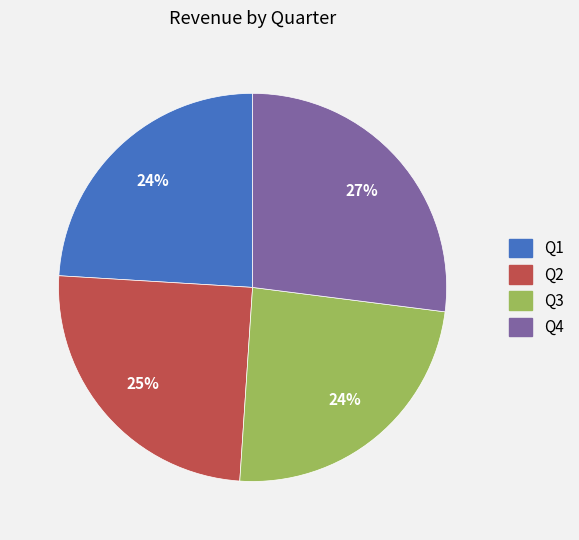

To the nearest percent, what is the combined percentage of Q2 and Q3?

49%